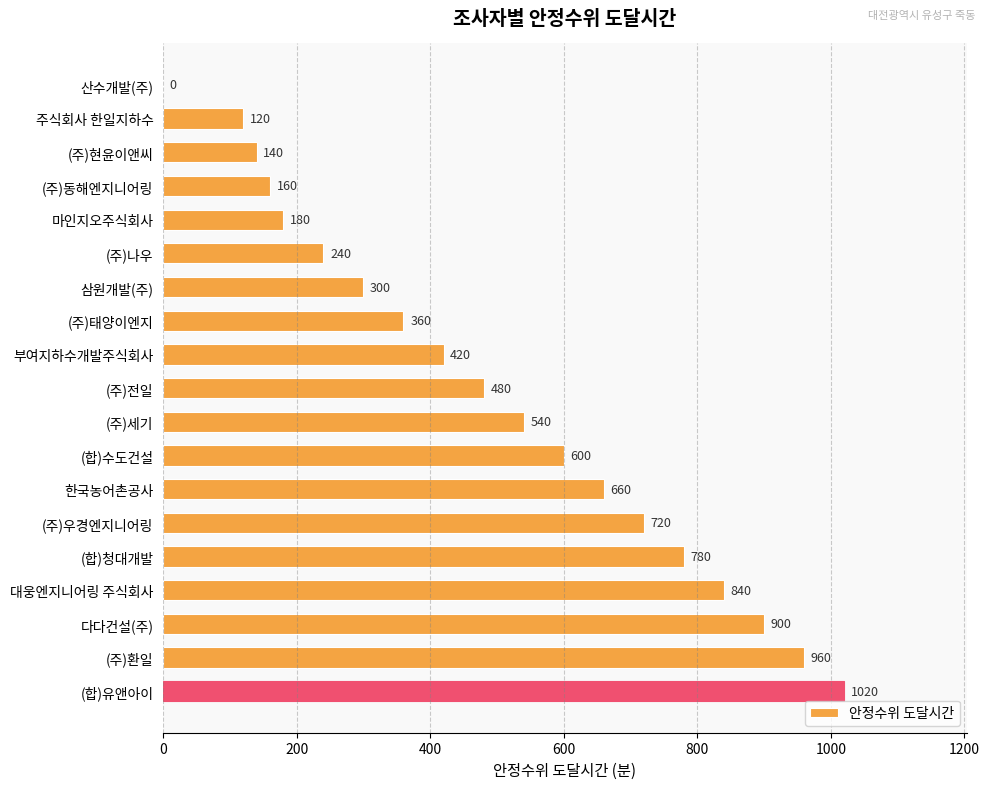

What is the average value?

496